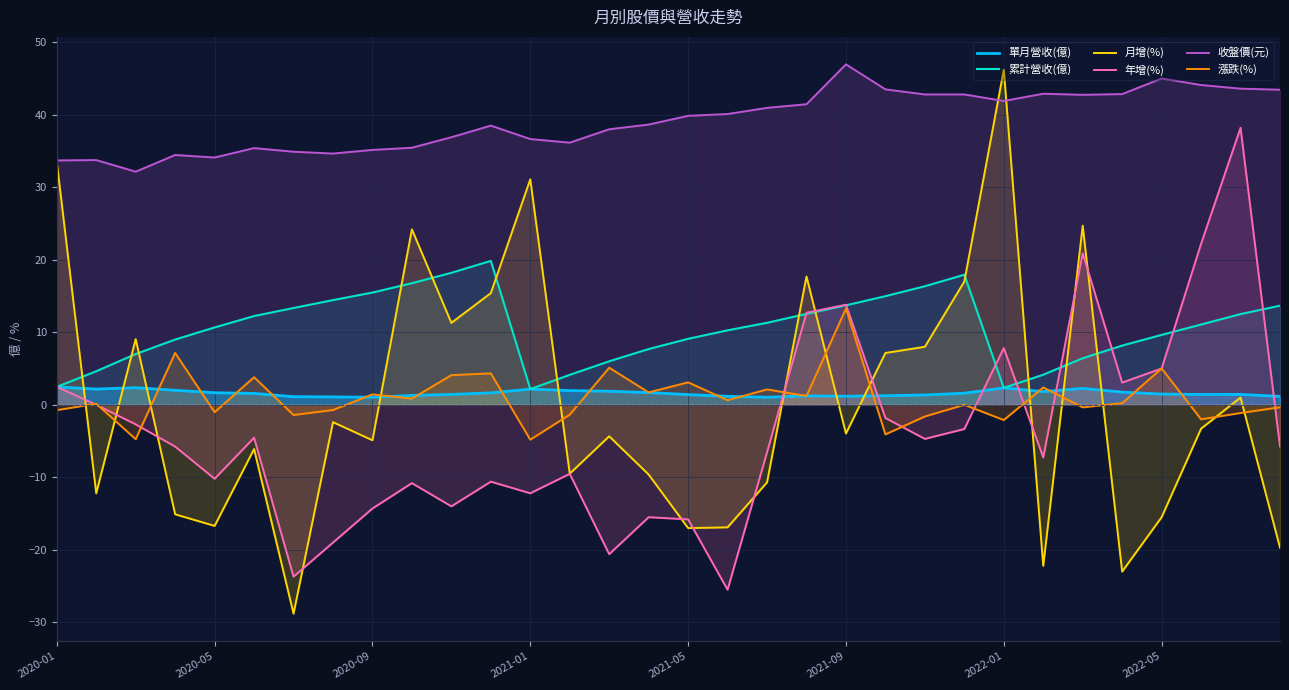

Is it true that 收盤價(元) equals 34.1 at 2020-05?

True